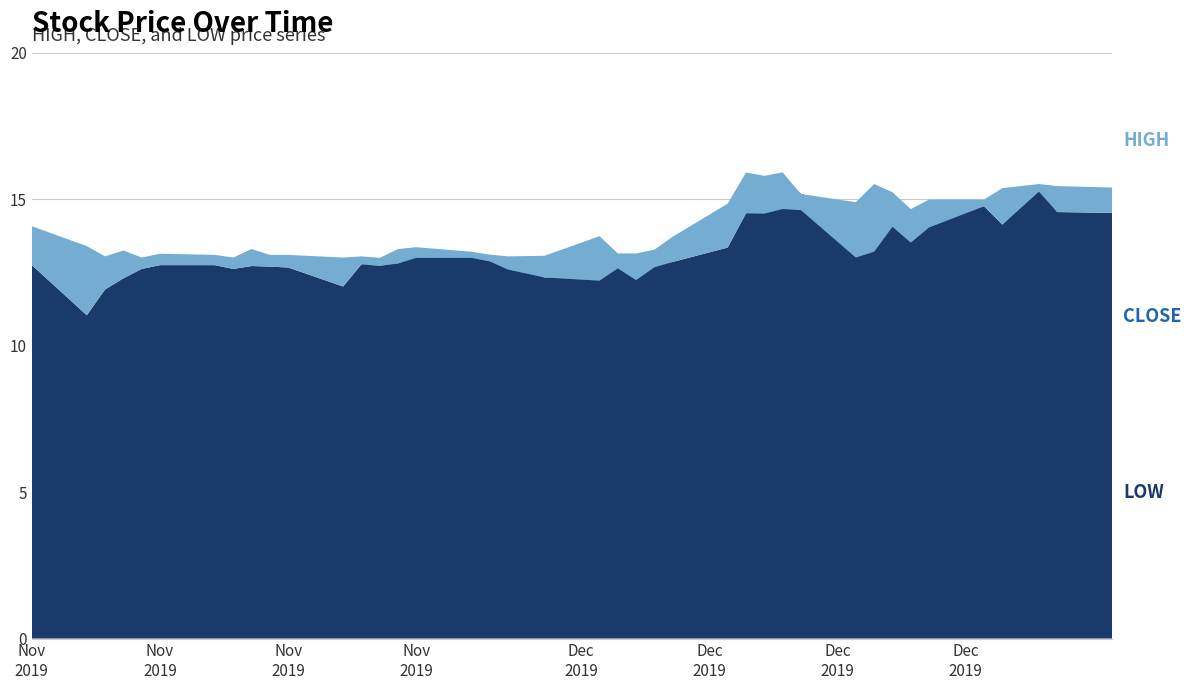

Reading right to left, what are all the values shown in this chart?

HIGH: 15.4	15.4	15.5	15.4	15.0	15.0	14.7	15.2	15.5	14.9	15.2	15.9	15.8	15.9	14.9	13.7	13.3	13.1	13.1	13.7	13.1	13.1	13.1	13.2	13.4	13.3	13.0	13.1	13.0	13.1	13.1	13.3	13.0	13.1	13.1	13.0	13.2	13.1	13.4	14.1
CLOSE: 14.5	14.6	15.3	14.1	14.8	14.0	13.5	14.1	13.2	13.0	14.6	14.7	14.5	14.5	13.4	12.9	12.7	12.2	12.6	12.2	12.3	12.6	12.9	13.0	13.0	12.8	12.7	12.8	12.0	12.7	12.7	12.7	12.6	12.8	12.8	12.6	12.3	11.9	11.0	12.8
LOW: 14.5	14.6	15.3	14.1	14.8	14.3	14.2	14.1	14.2	14.6	15.2	15.8	15.8	14.5	13.4	12.9	12.8	12.7	12.7	12.4	12.3	12.8	13.0	13.1	13.1	12.8	12.8	12.8	12.0	12.7	12.7	12.7	12.6	12.8	12.8	12.6	12.3	11.9	11.0	12.8